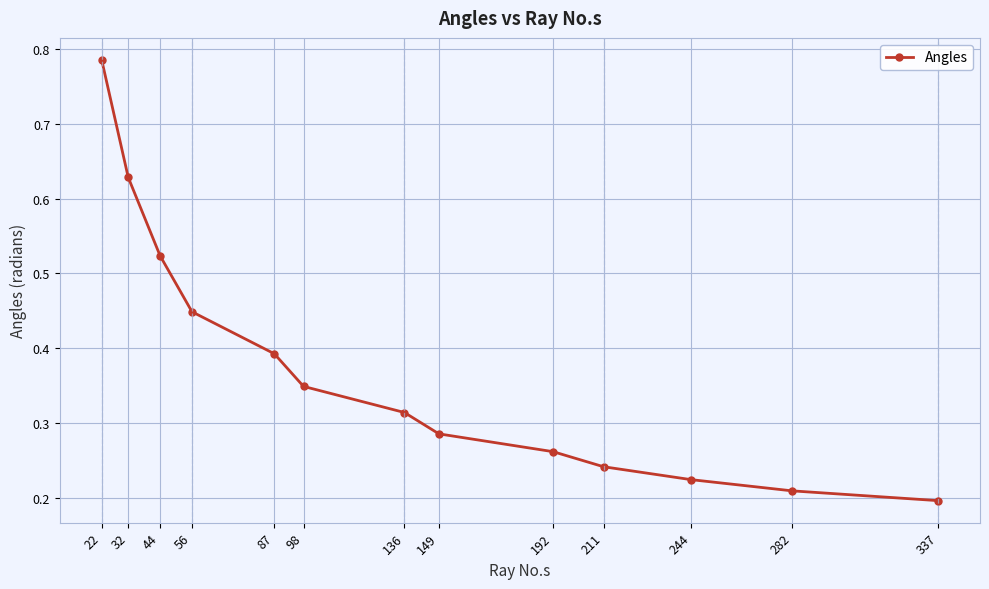

Is it true that the value at 136 is 0.6?

False